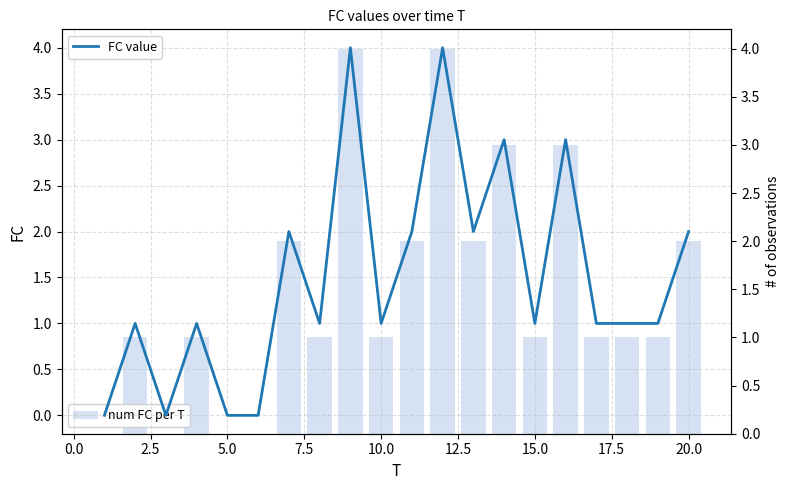

What is the greatest value displayed?

4